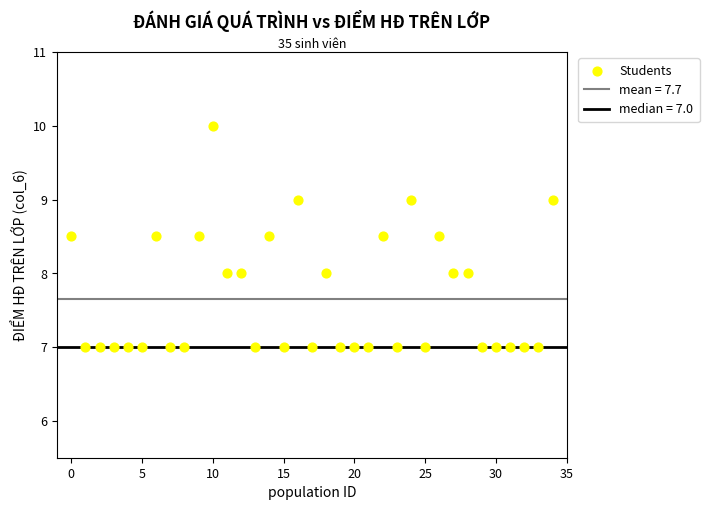

What is the range of Y values (max minus min)?

3.0